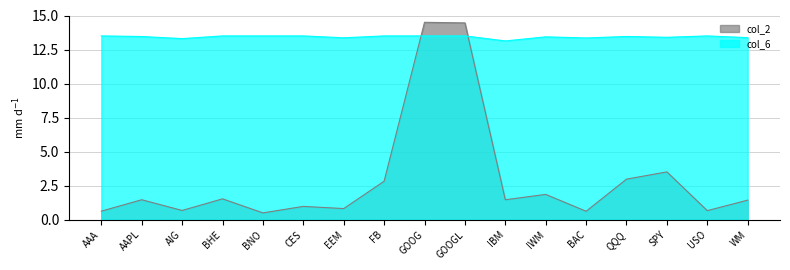

What is the sum of all col_6 values?

228.3